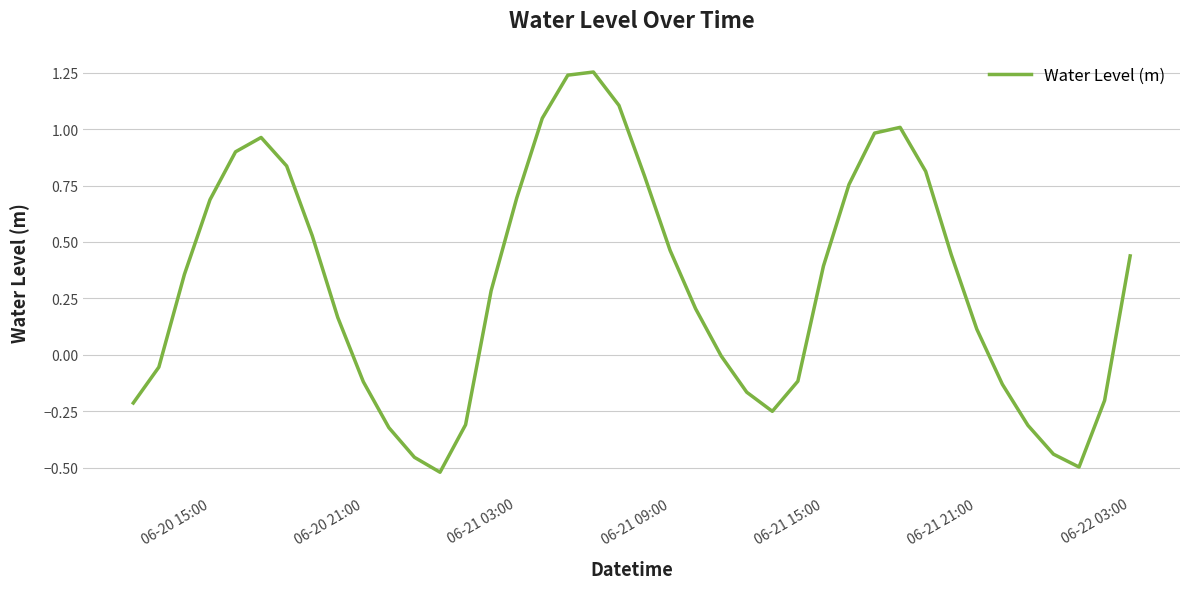

What is the difference between the maximum and minimum values?

1.8